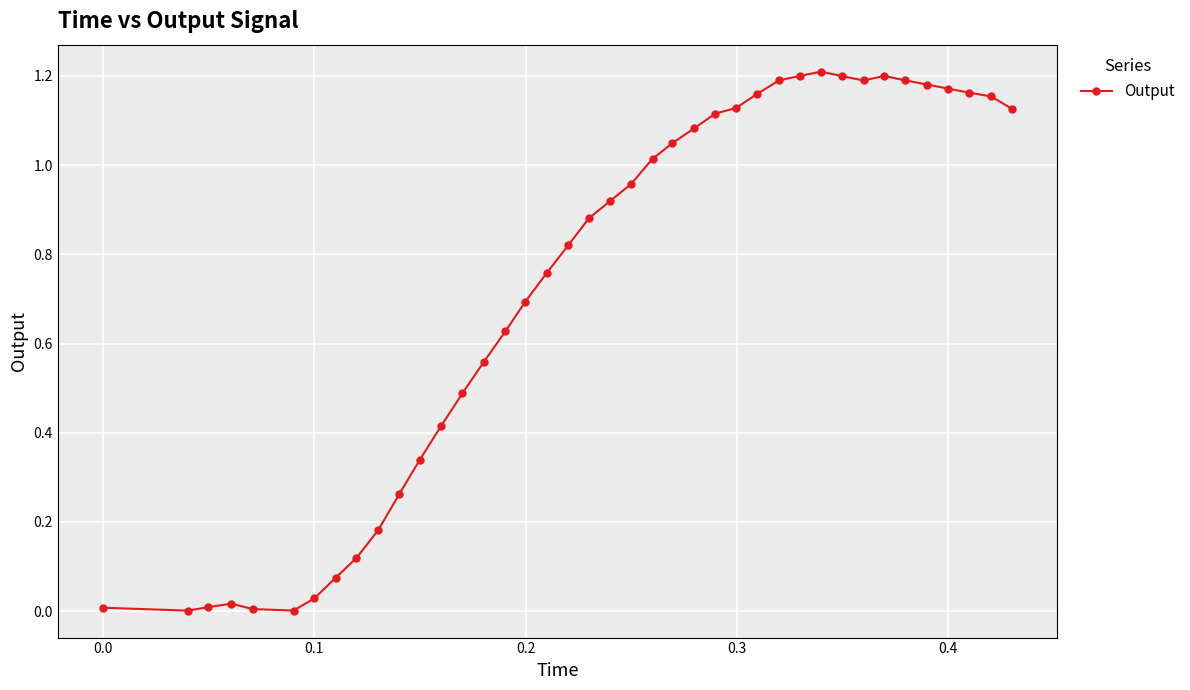

True or false: there are more than 2 points higher than both neighbors.

True